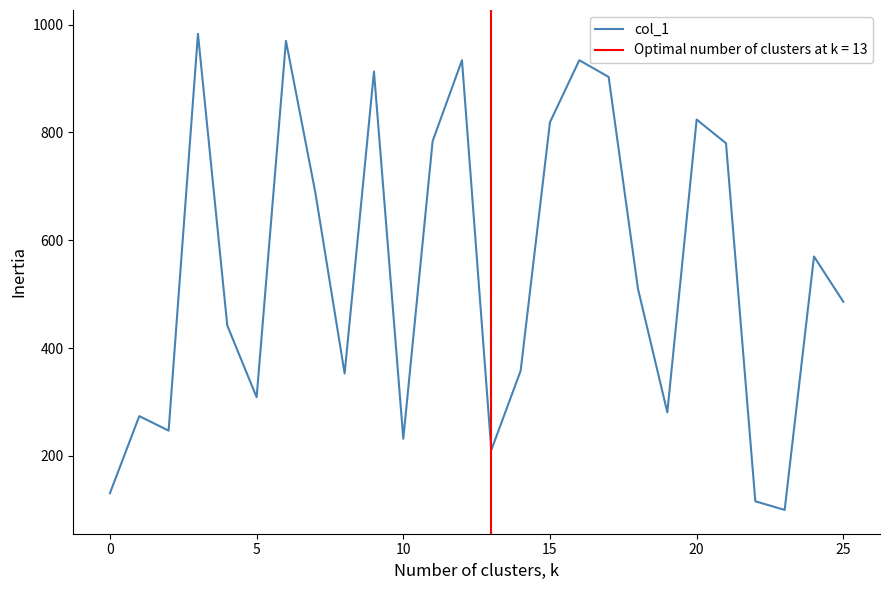

Where is the data nearest to the value 541?

24